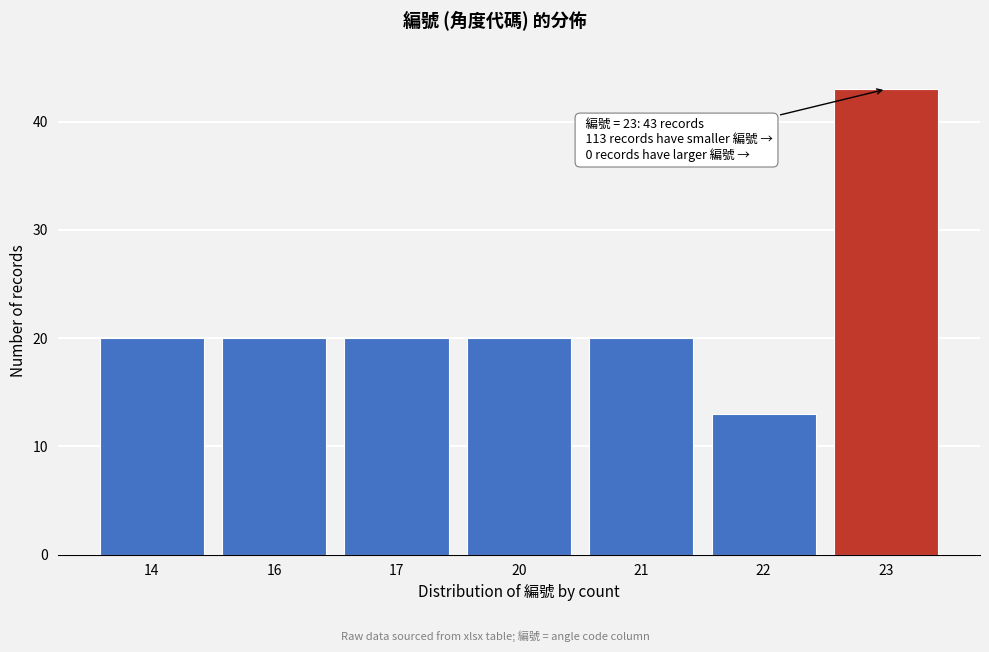

Reading left to right, list all the values displayed in this chart.

14=20	16=20	17=20	20=20	21=20	22=13	23=43